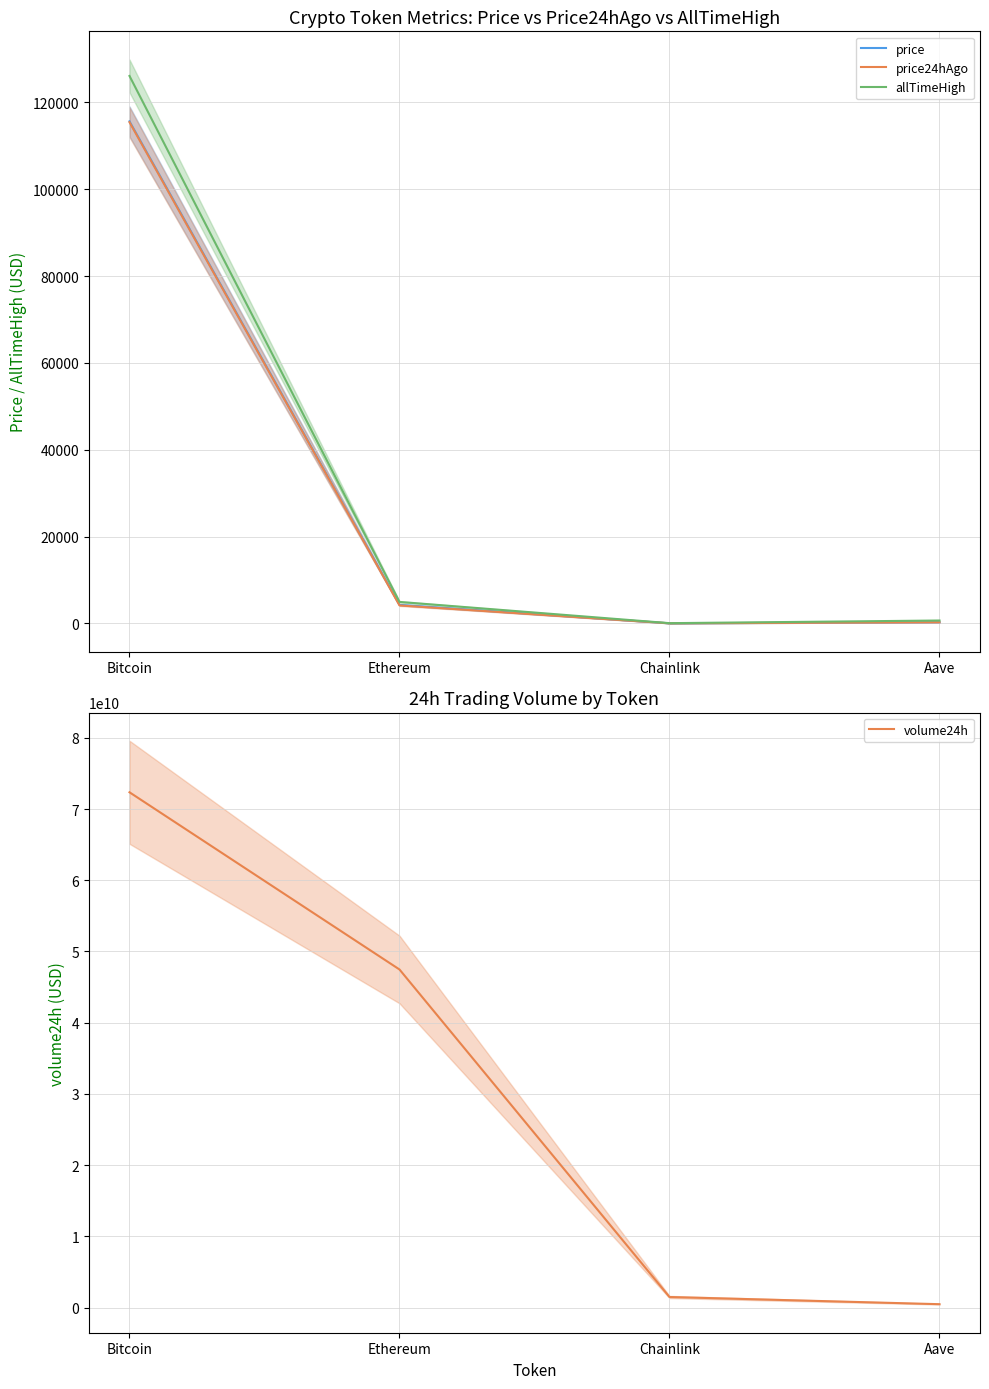

Reading left to right, list all the values displayed in this chart.

price: Bitcoin=115623.0	Ethereum=4267.6	Chainlink=20.1	Aave=261.8
price24hAgo: Bitcoin=115430.0	Ethereum=4139.4	Chainlink=19.1	Aave=252.5
allTimeHigh: Bitcoin=126080.0	Ethereum=4946.1	Chainlink=52.7	Aave=661.7
volume24h: Bitcoin=72352090337.0	Ethereum=47472505434.0	Chainlink=1490812937.0	Aave=482238886.0